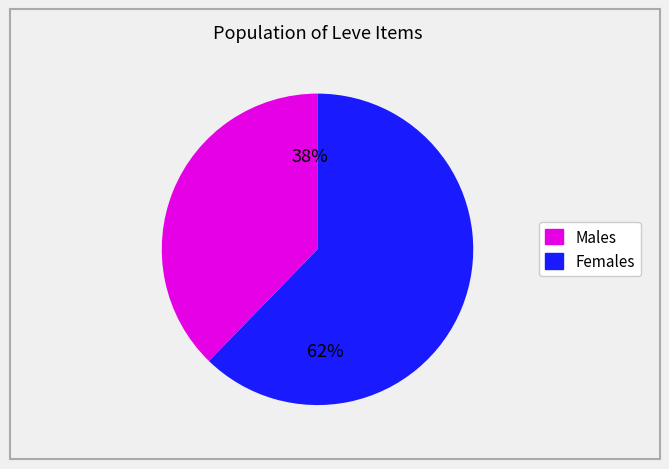

To the nearest percent, what is the average slice percentage?

50%